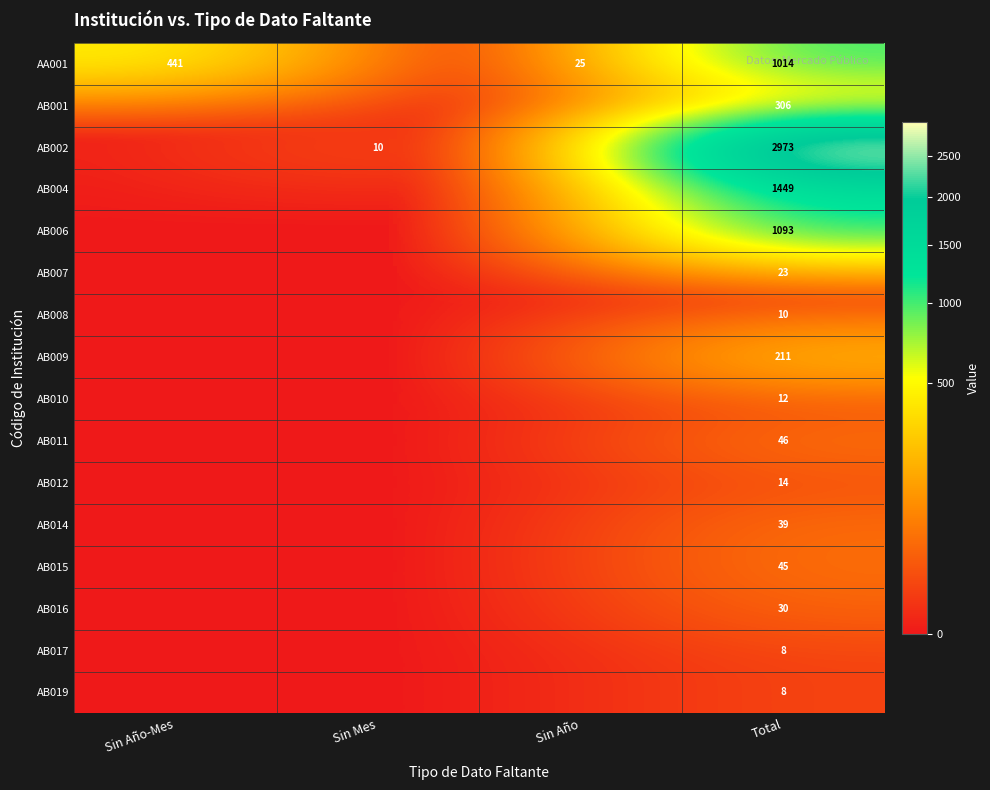

Is the value of AB009 at Total greater than the value of AB019 at Total?

Yes